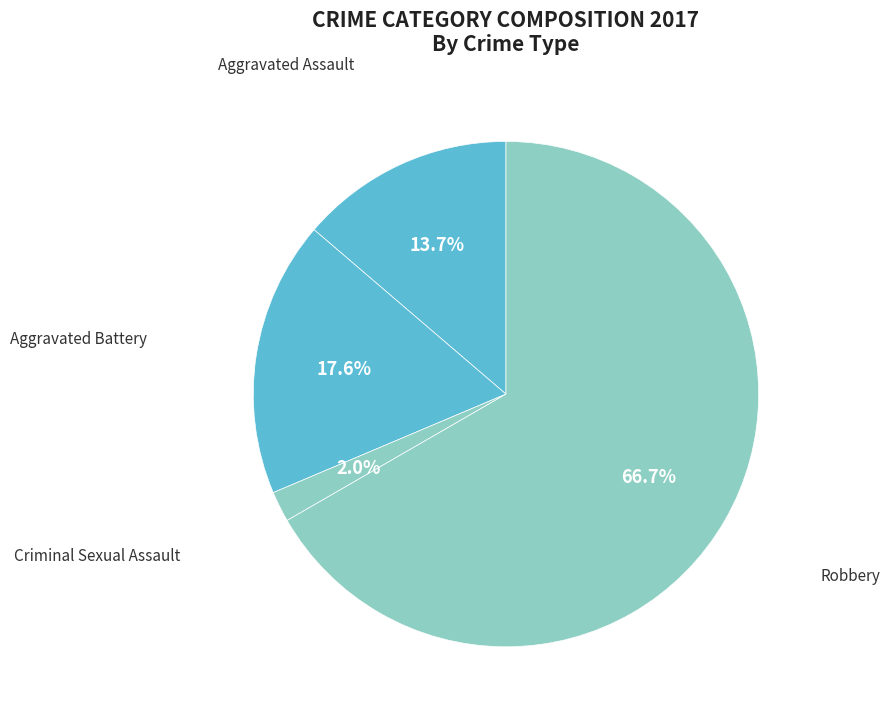

Does Aggravated Assault account for over 50% of the chart?

No